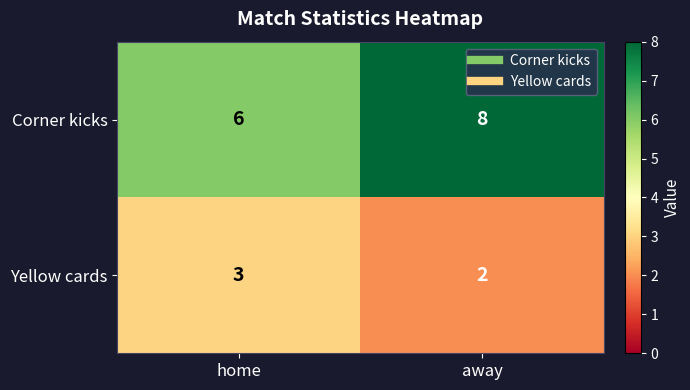

Rank the series at home from highest to lowest value.

Corner kicks, Yellow cards